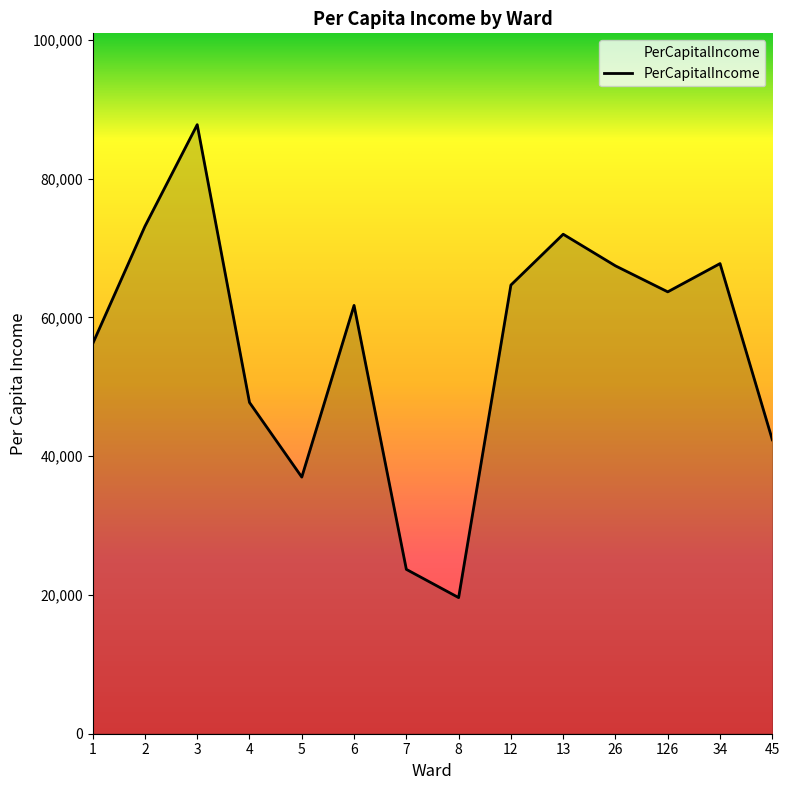

Which has a higher value, 7 or 4?

4